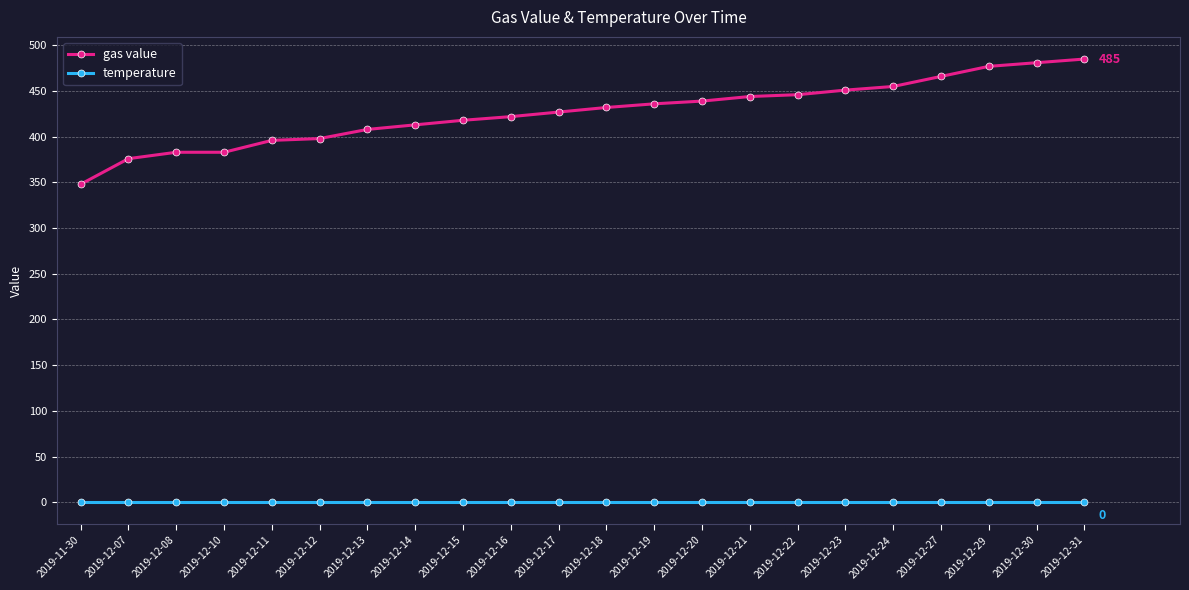

What is the total value across all series at 2019-12-27?

466